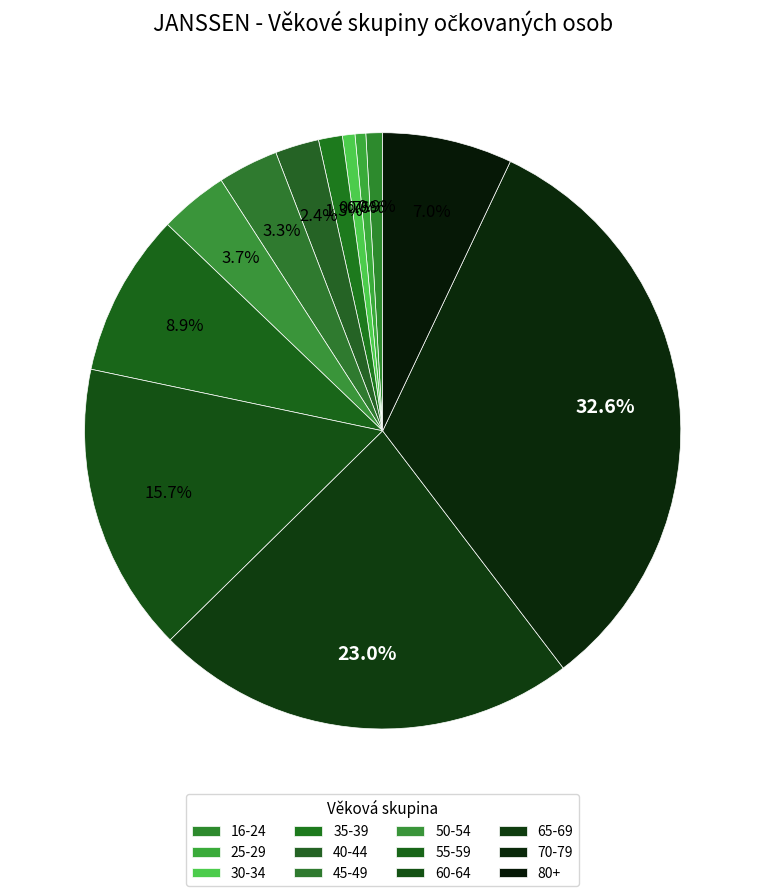

Count the number of slices in the pie.

12